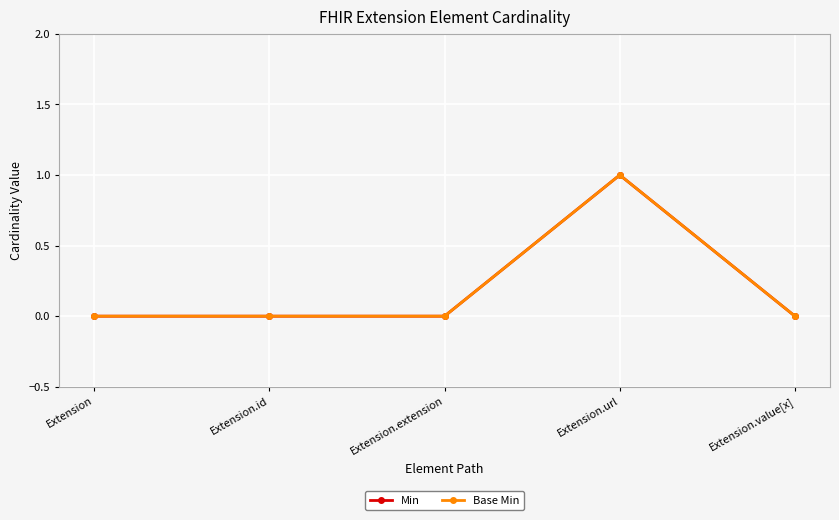

What position from the left is Extension.id?

2